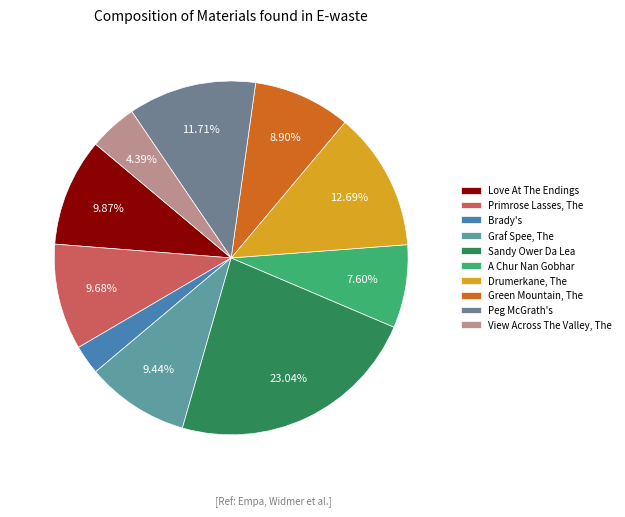

What percentage do Peg McGrath's and Sandy Ower Da Lea together represent?

34.8%